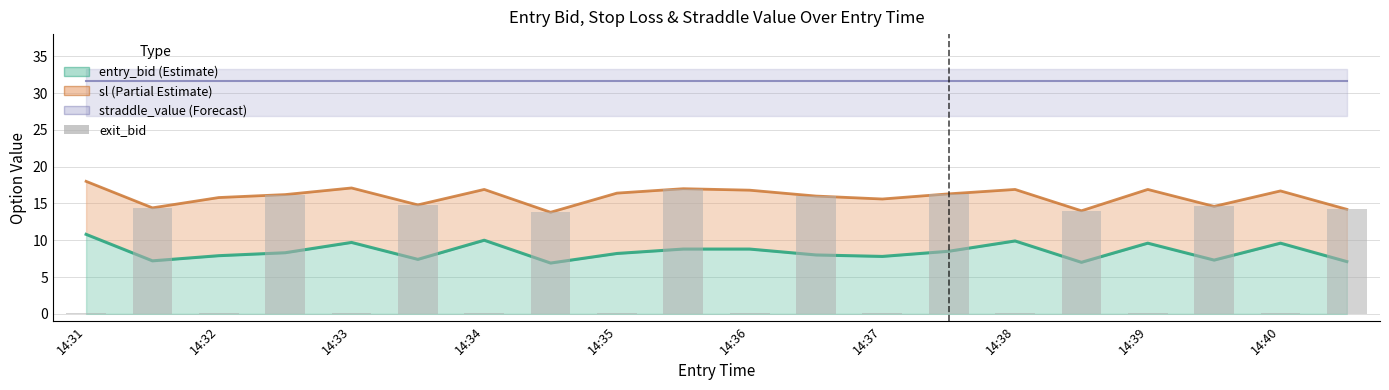

How many bars are there in total?

20